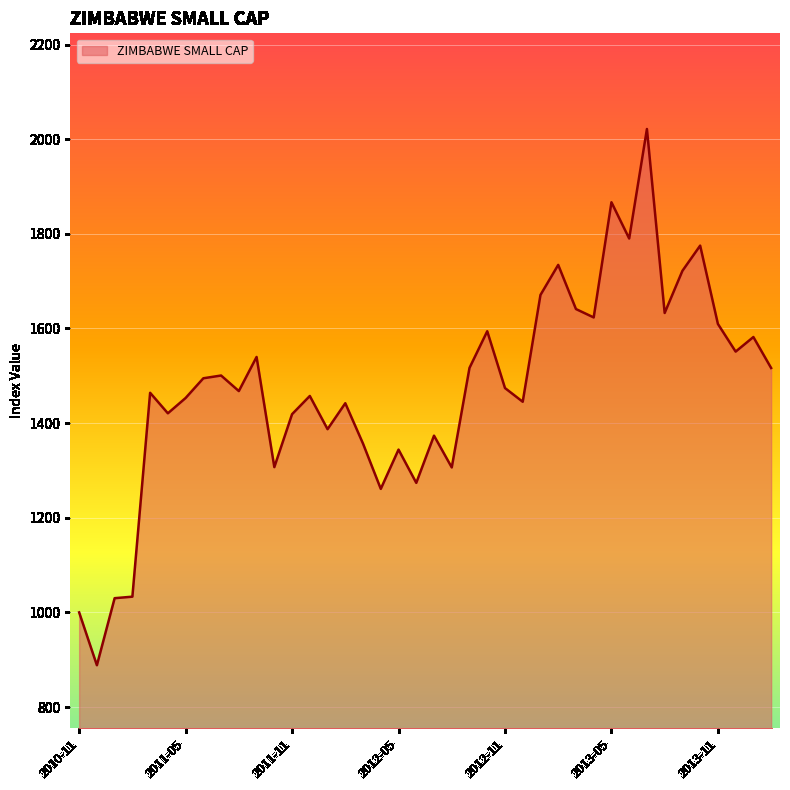

Does the chart have visible grid lines?

Yes